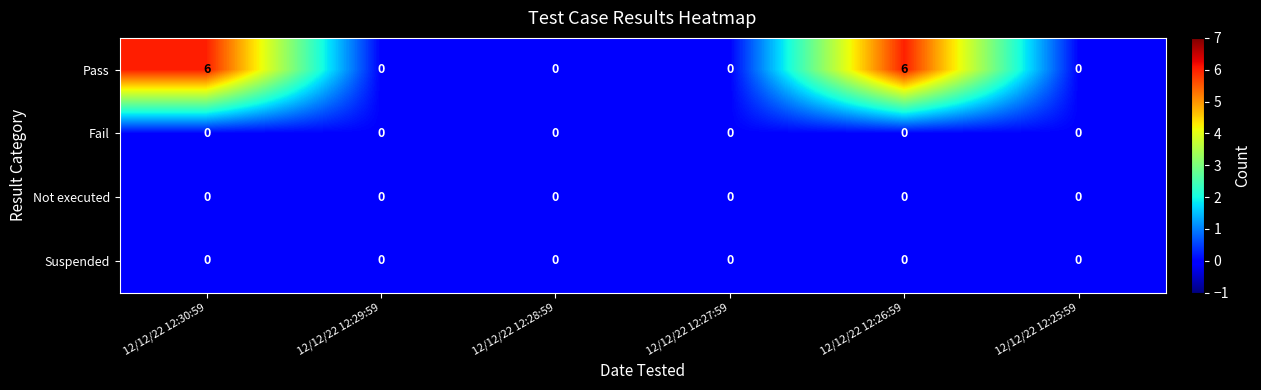

Reading left to right, extract all data points from this chart.

Pass: 6	0	0	0	6	0
Fail: 0	0	0	0	0	0
Not executed: 0	0	0	0	0	0
Suspended: 0	0	0	0	0	0